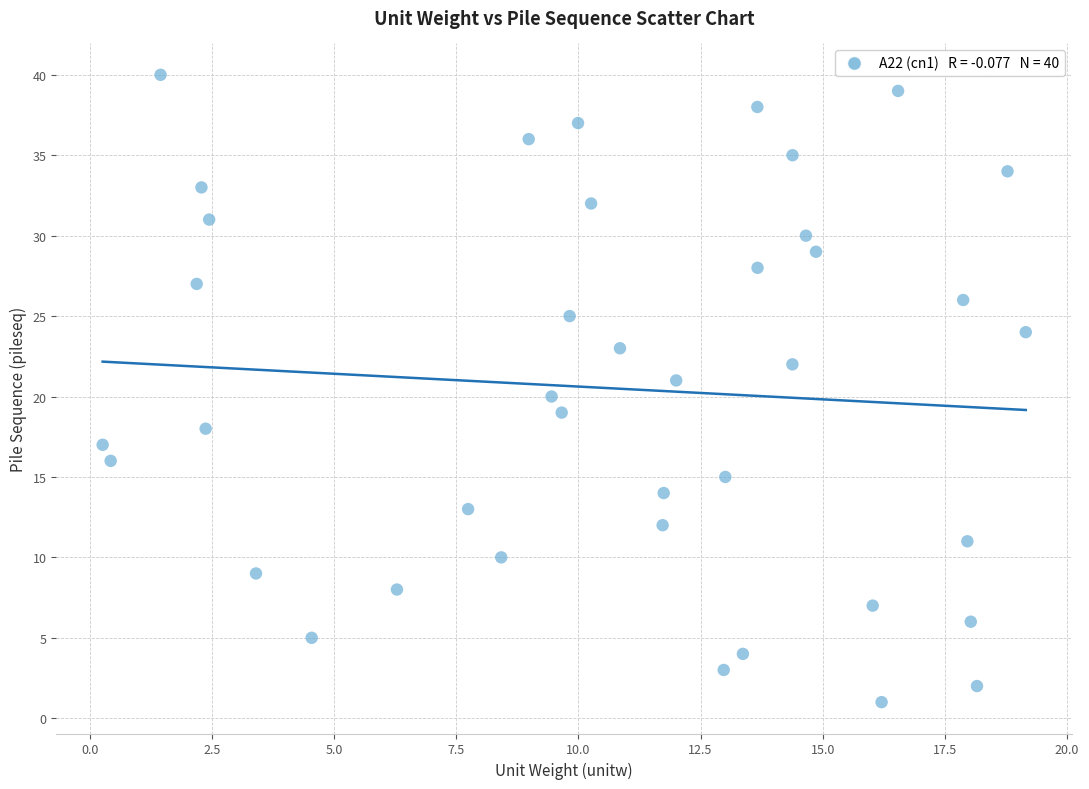

What is the range of Y values (max minus min)?

39